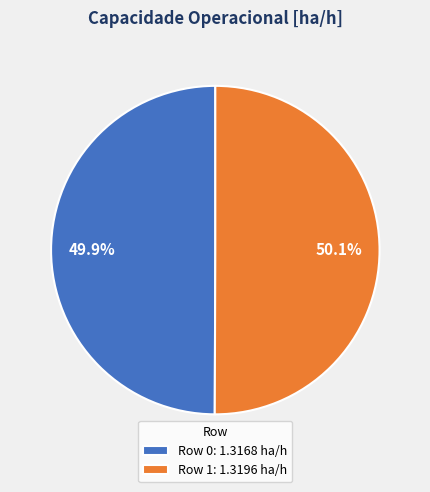

To the nearest percent, what percentage of the pie is Row 1?

50%